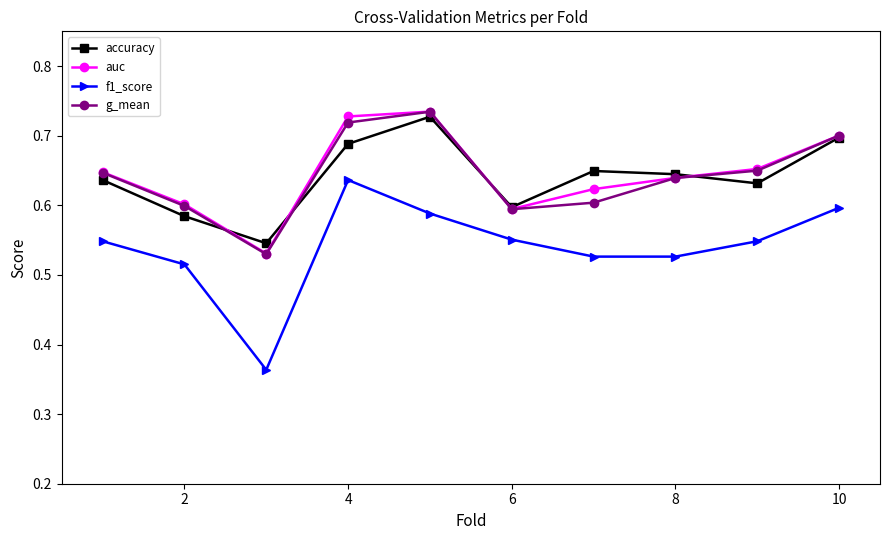

Count the number of data series in this chart.

4